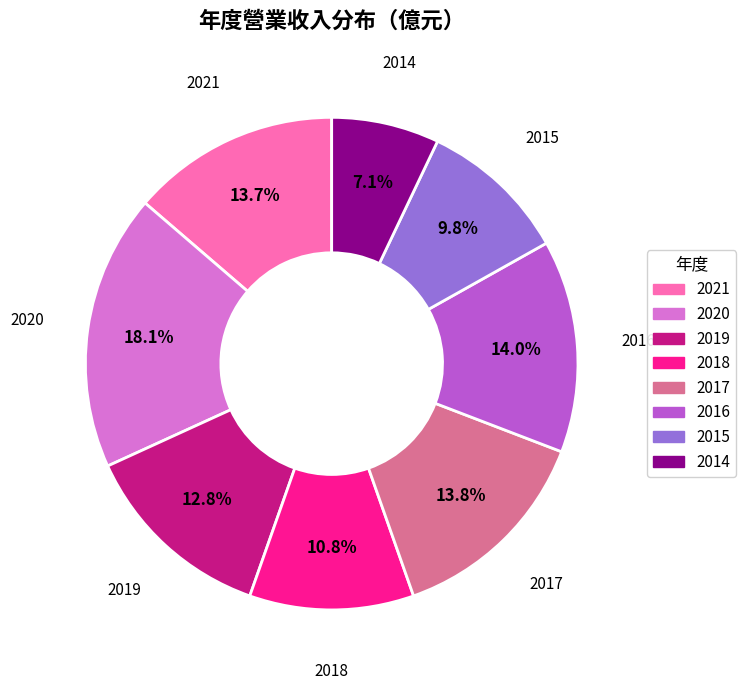

How much of the chart is everything except 2021?

86.3%